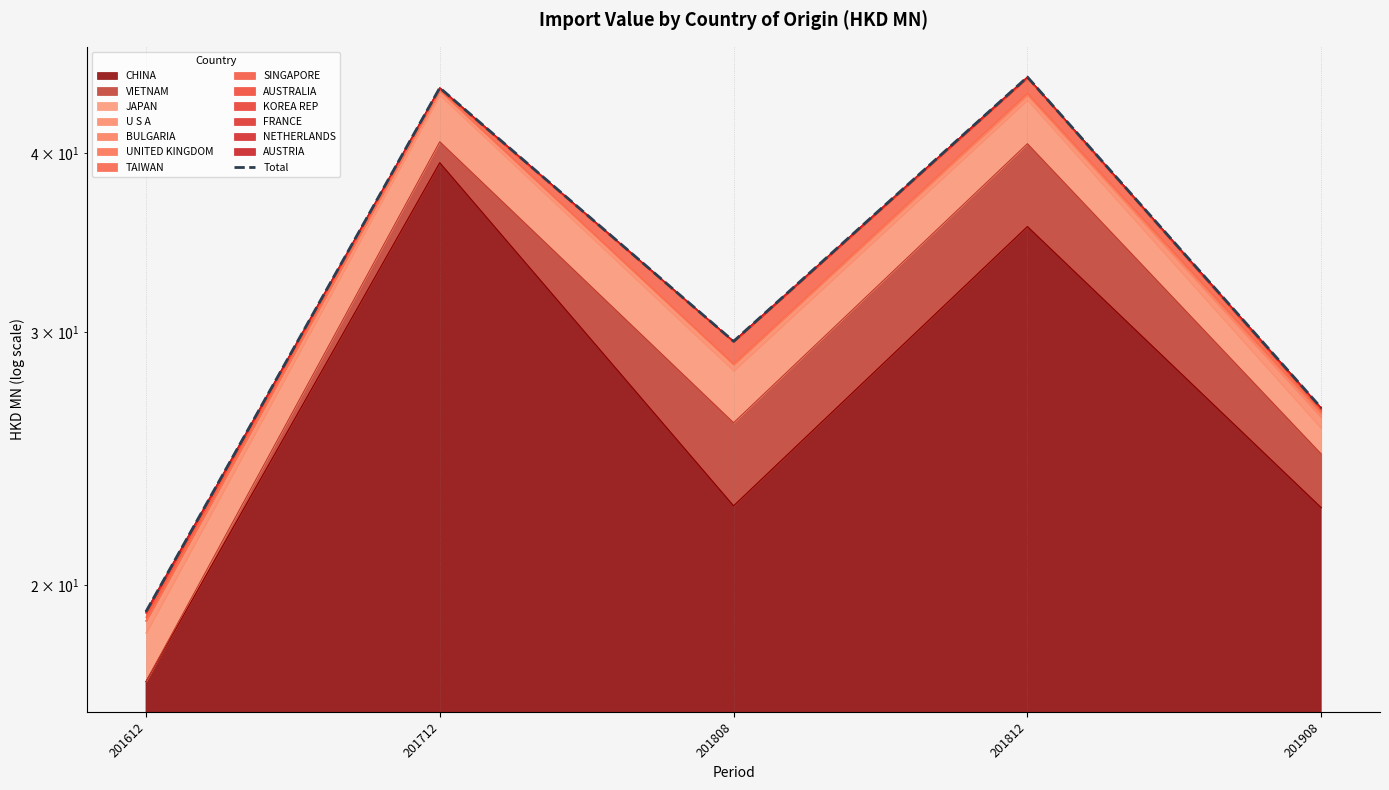

True or false: the data shows 12.2 at 201908.

False